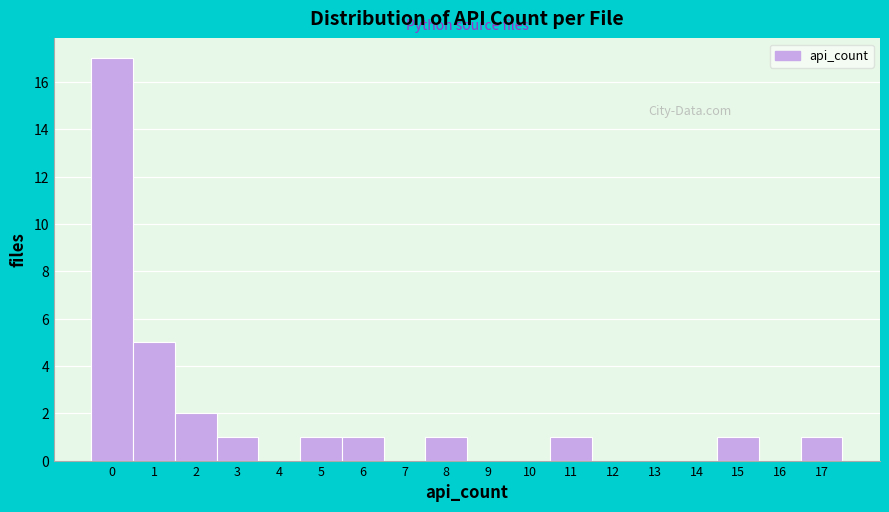

Reading left to right, transcribe this chart: for each bar, give the range it covers on the x-axis and its height. The values are not printed on the chart, so give them approximately, as read against the axis.

-0.5 to 0.5: 17
0.5 to 1.5: 5
1.5 to 2.5: 2
2.5 to 3.5: 1
3.5 to 4.5: 0
4.5 to 5.5: 1
5.5 to 6.5: 1
6.5 to 7.5: 0
7.5 to 8.5: 1
8.5 to 9.5: 0
9.5 to 10.5: 0
10.5 to 11.5: 1
11.5 to 12.5: 0
12.5 to 13.5: 0
13.5 to 14.5: 0
14.5 to 15.5: 1
15.5 to 16.5: 0
16.5 to 17.5: 1